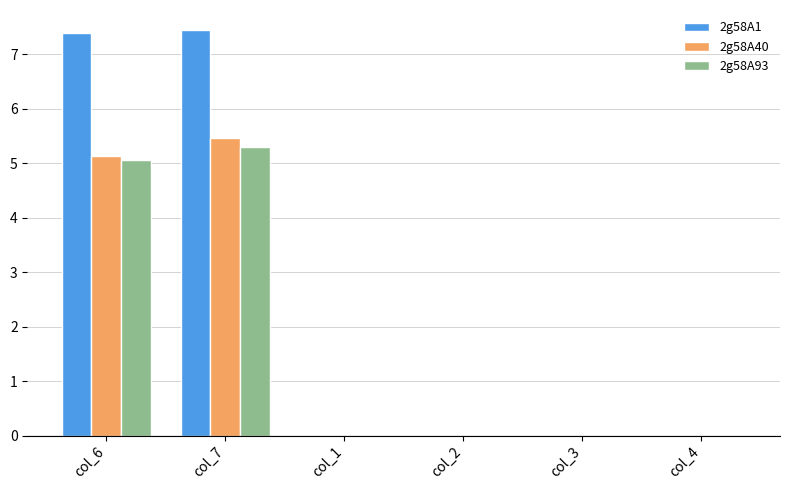

Reading left to right, what are all the values shown in this chart?

2g58A1: col_6=7.4	col_7=7.4	col_1=0.0	col_2=0.0	col_3=0.0	col_4=0.0
2g58A40: col_6=5.1	col_7=5.5	col_1=0.0	col_2=0.0	col_3=0.0	col_4=0.0
2g58A93: col_6=5.1	col_7=5.3	col_1=0.0	col_2=0.0	col_3=0.0	col_4=0.0